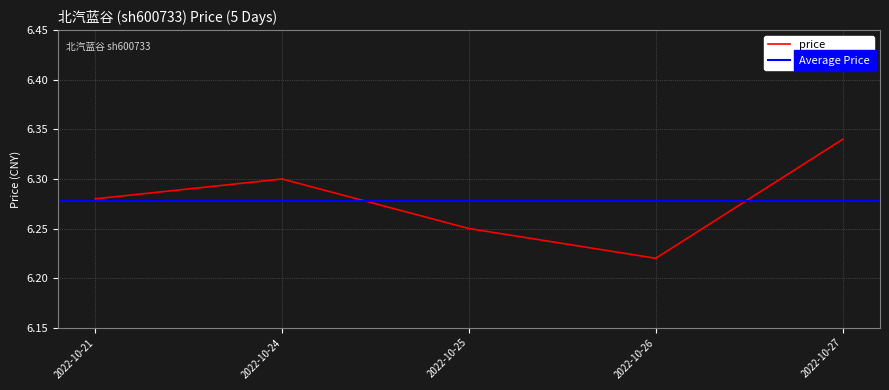

True or false: the data has more than 0 interior local peaks.

True